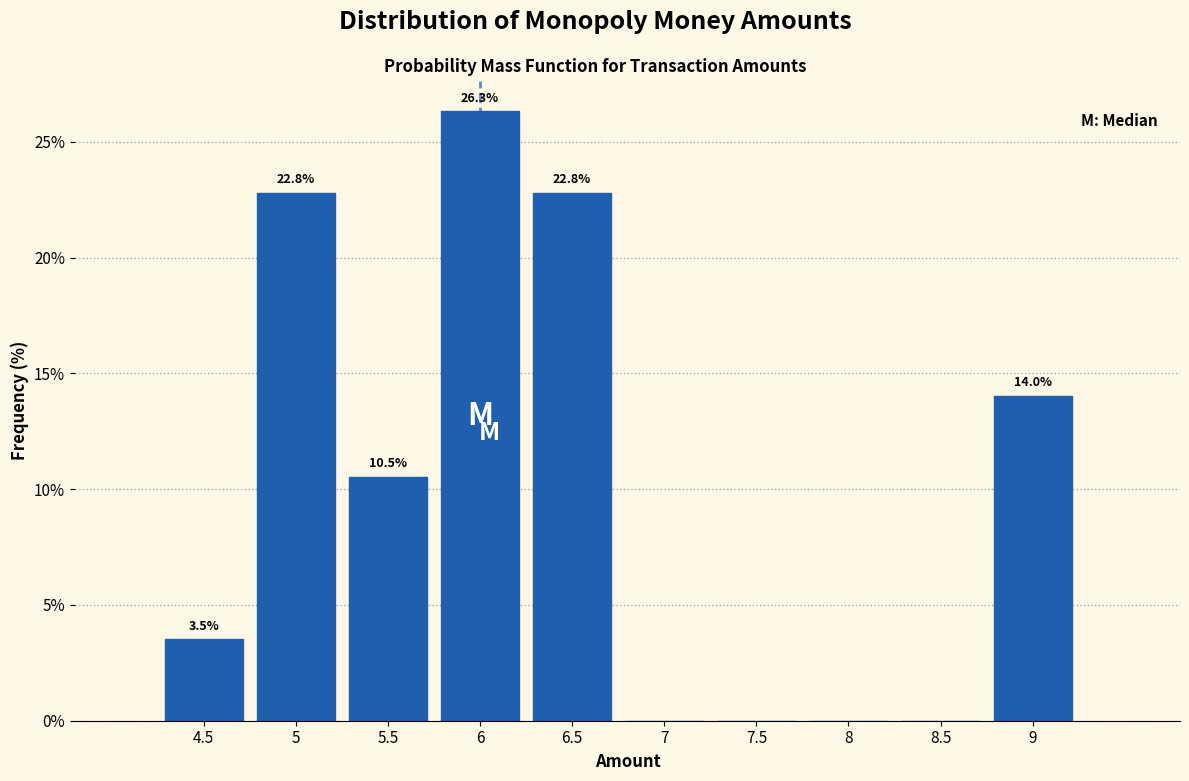

Over which range of the x-axis is the bar tallest?

5.75 to 6.25